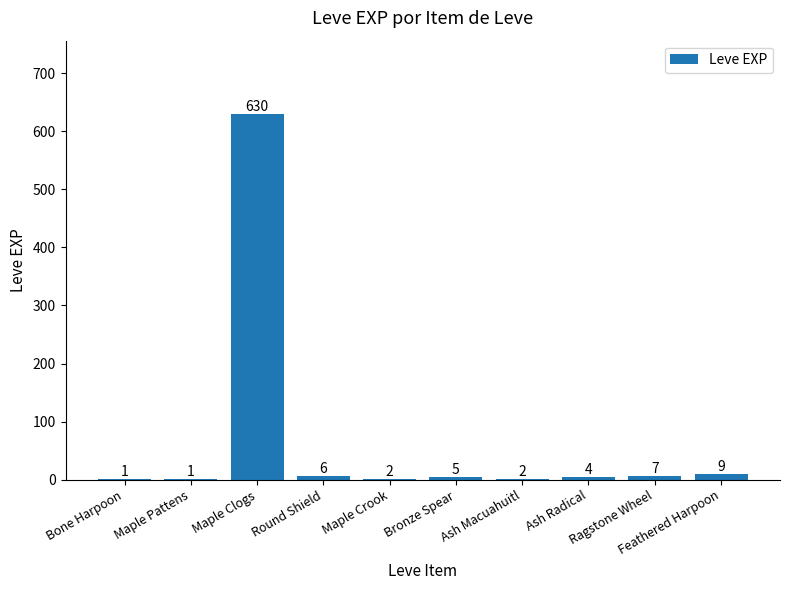

What is the maximum value shown in the chart?

630